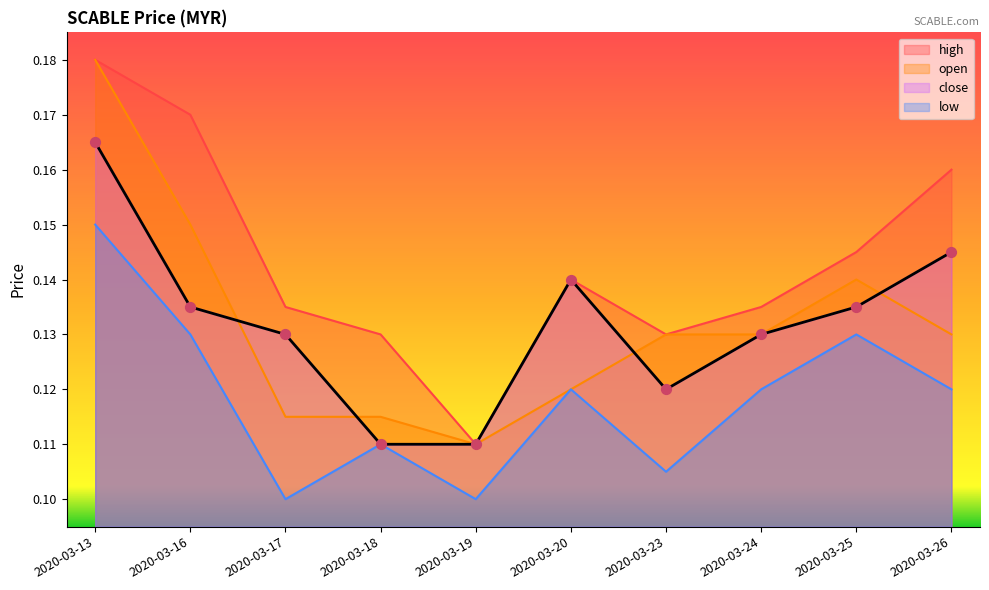

What are all the series names shown in the legend?

high, open, close, low